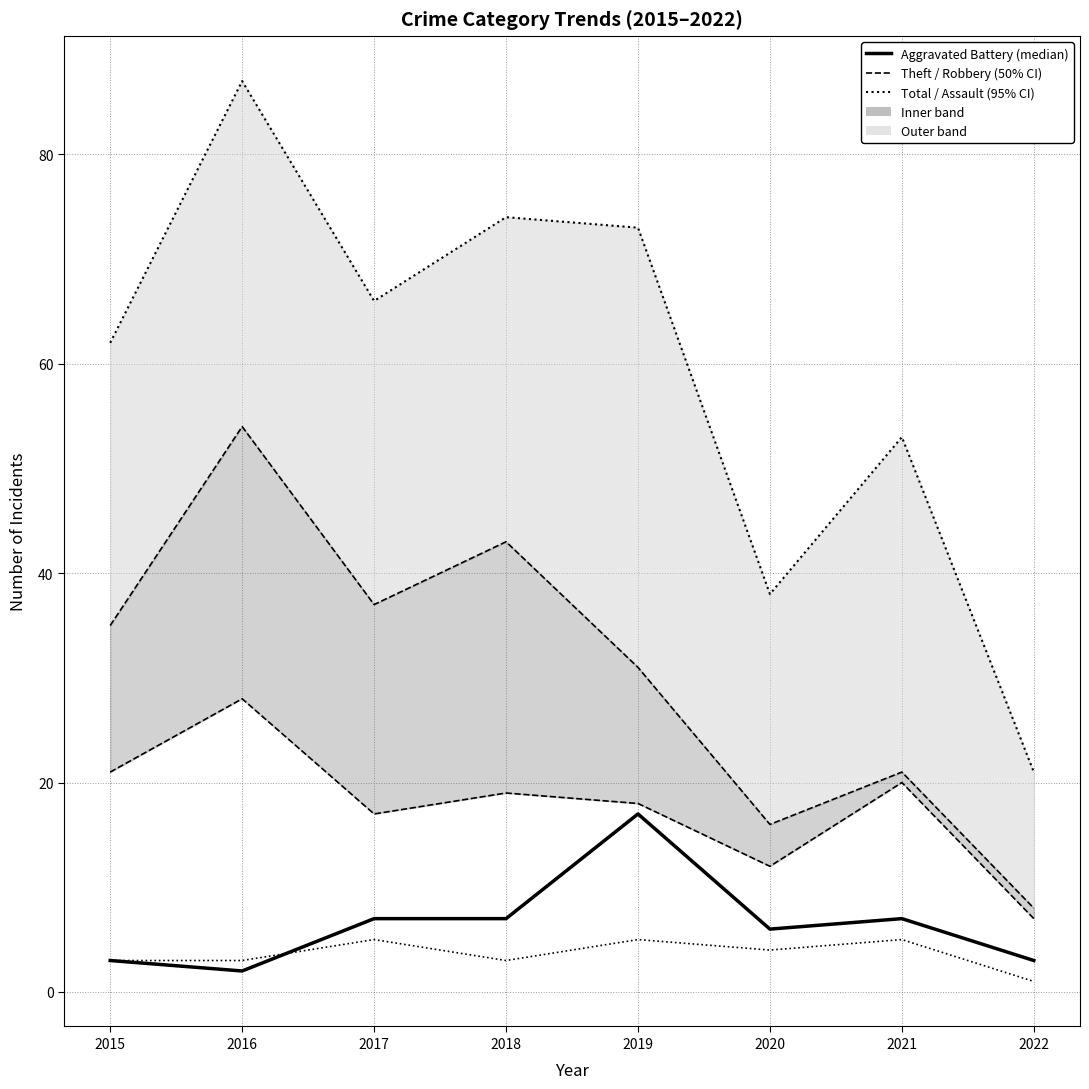

Where does the Aggravated Battery series first go above 7?

2019